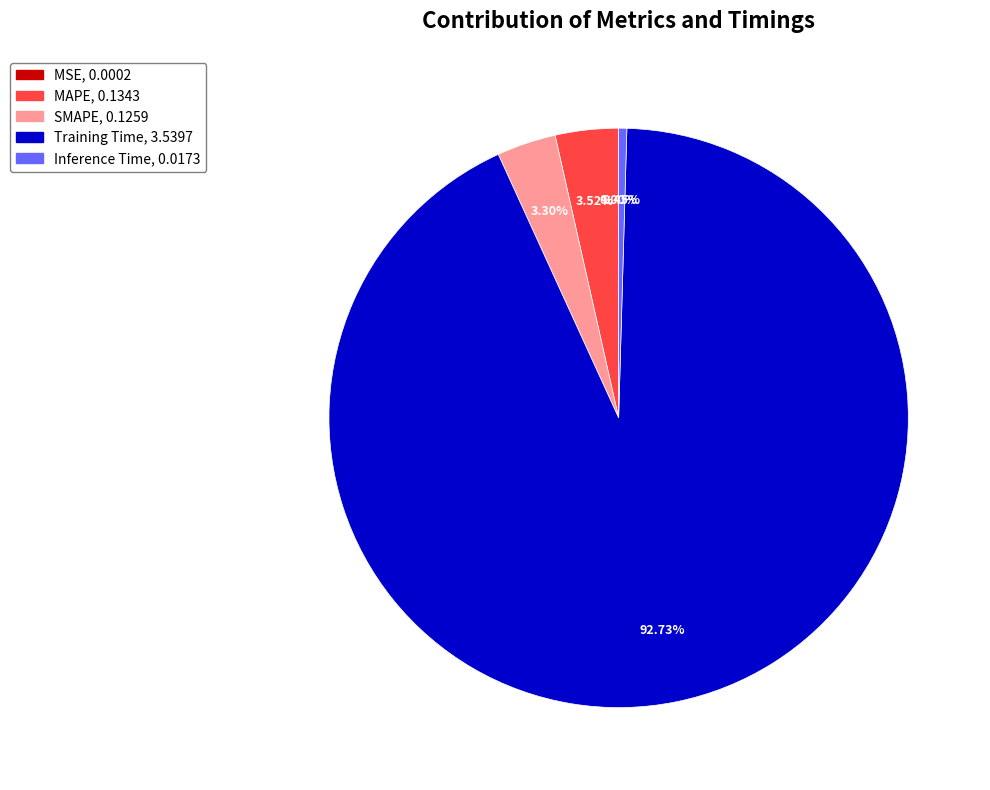

Is the sum of Inference Time and MAPE greater than half?

No